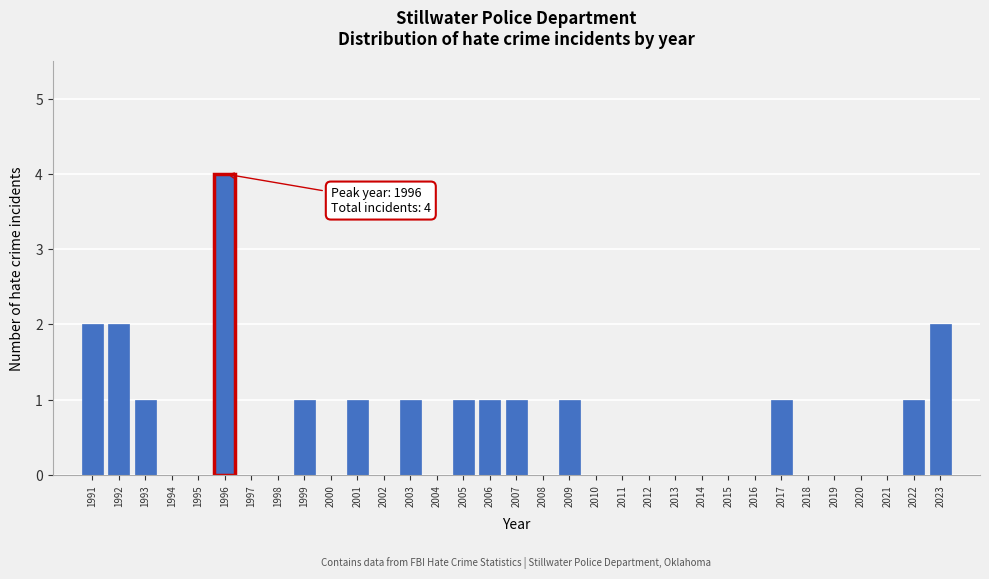

Which label corresponds to the largest value in the chart?

1996